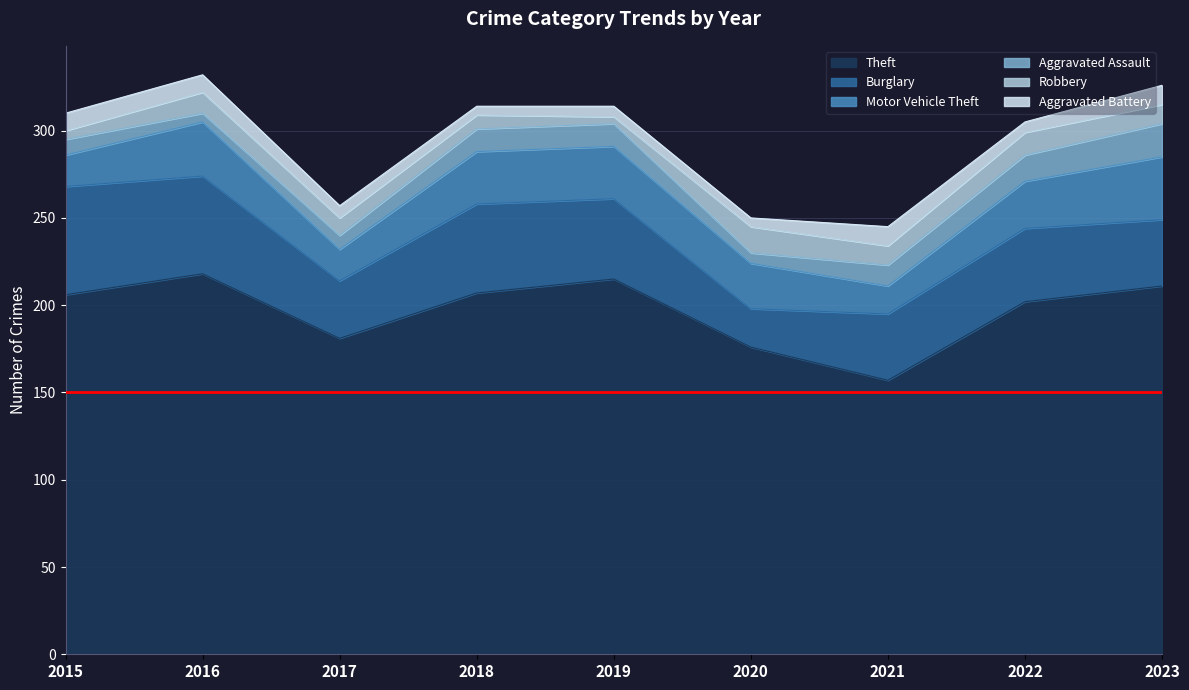

In Theft, how many points are higher than both neighbors (excluding endpoints)?

2